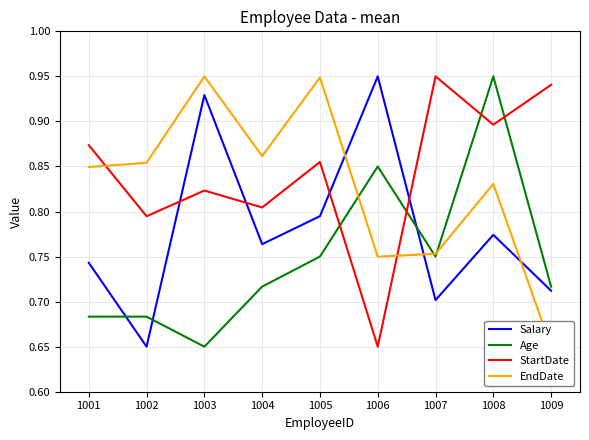

What is the difference between the maximum and minimum values in the StartDate series?

0.3